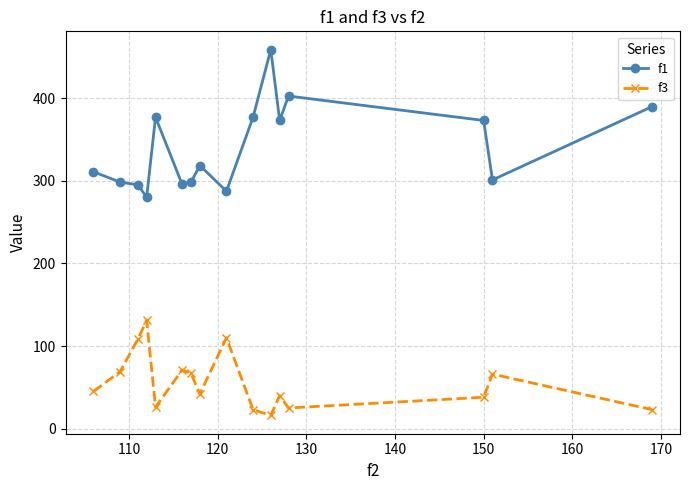

True or false: f1 has more than 2 points higher than both neighbors.

True